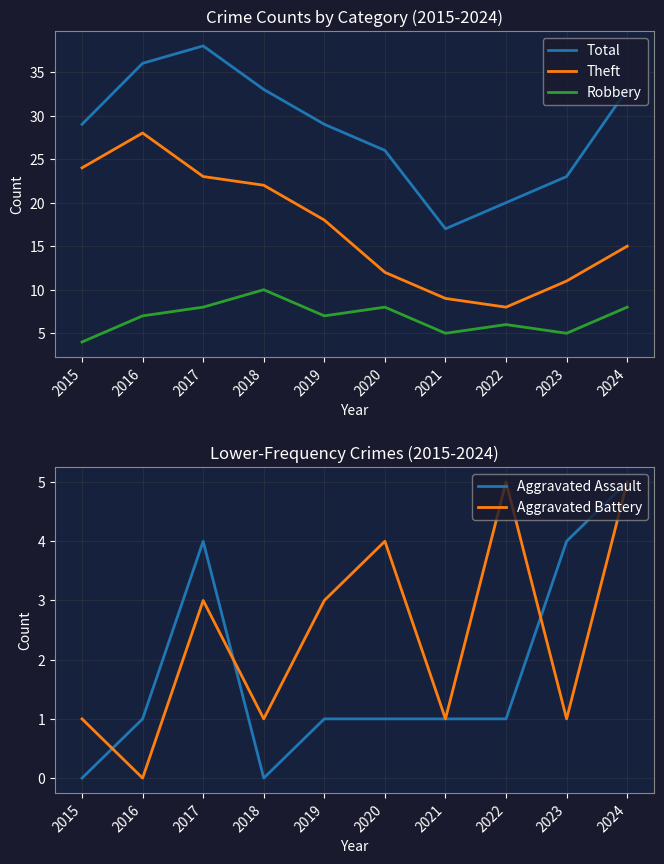

Which category has the highest value in the Robbery series?

2018